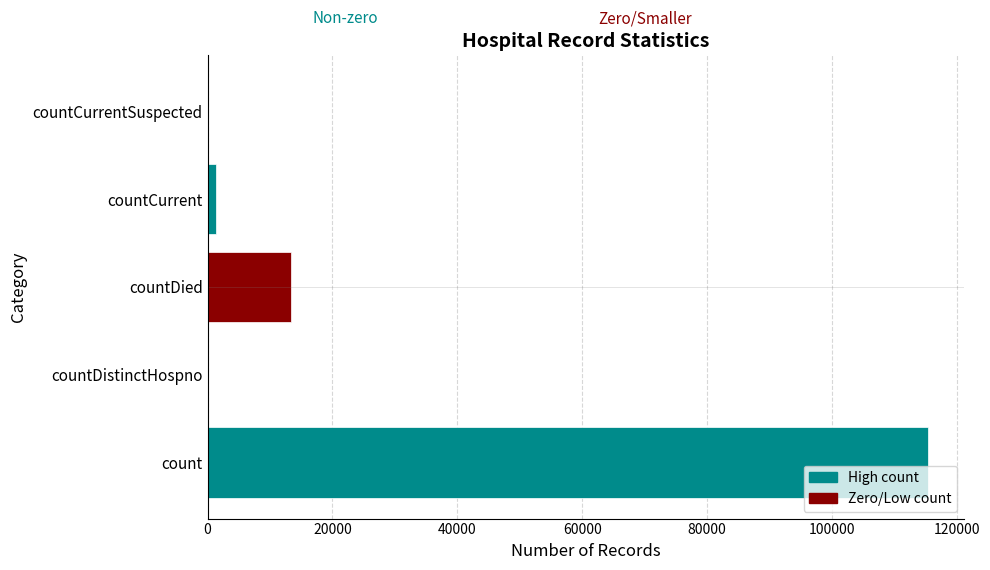

Is it true that the value at countDistinctHospno is 63400?

False